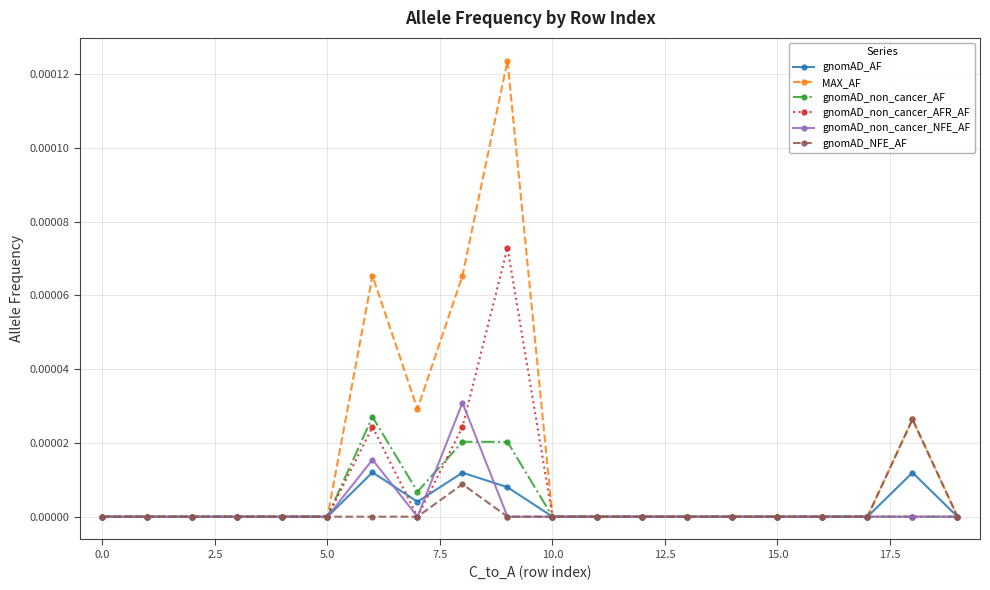

How many categories are shown in the chart?

20